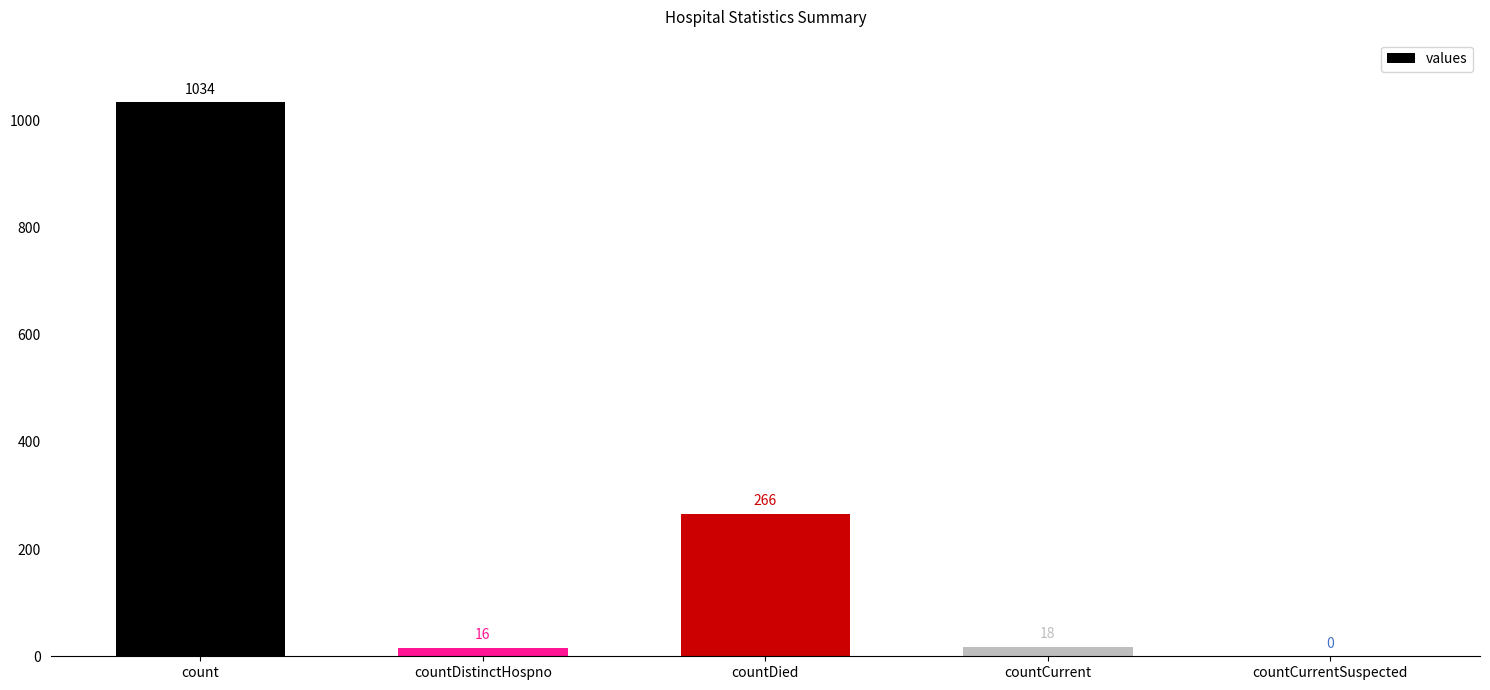

The value at count is 1034. True or false?

True